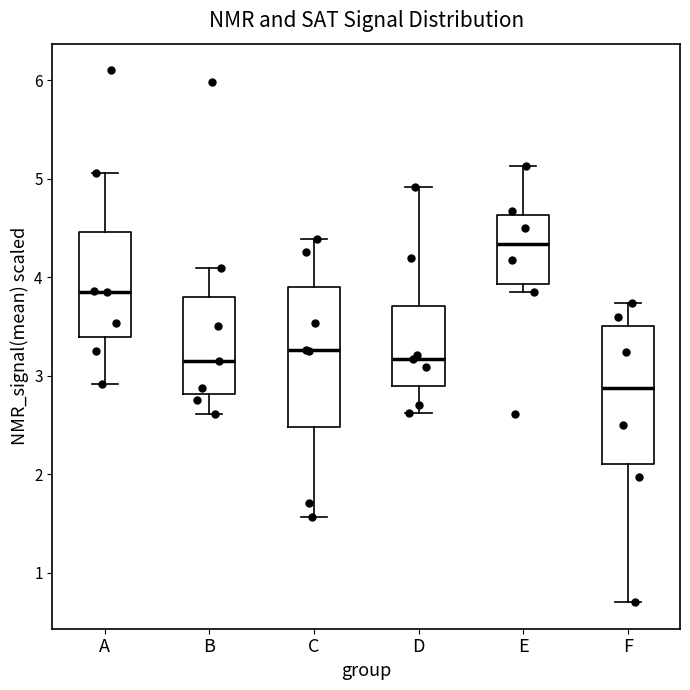

Reading left to right, read every box against the y-axis: the position of its median line, the range the box covers, and the ends of its whiskers. The values are not printed on the chart, so give them approximately, as read against the axis.

A: median 3.8, box 3.4 to 4.5, whiskers 2.9 to 5.1
B: median 3.2, box 2.8 to 3.8, whiskers 2.6 to 4.1
C: median 3.3, box 2.5 to 3.9, whiskers 1.6 to 4.4
D: median 3.2, box 2.9 to 3.7, whiskers 2.6 to 4.9
E: median 4.3, box 3.9 to 4.6, whiskers 3.9 (just below the box's lower edge) to 5.1
F: median 2.9, box 2.1 to 3.5, whiskers 0.7 to 3.7